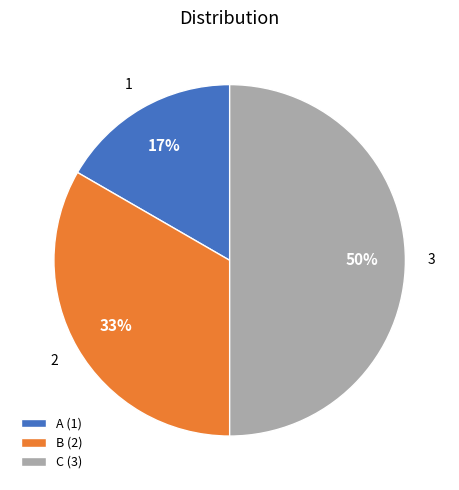

Does B (2) represent more than half of the total?

No